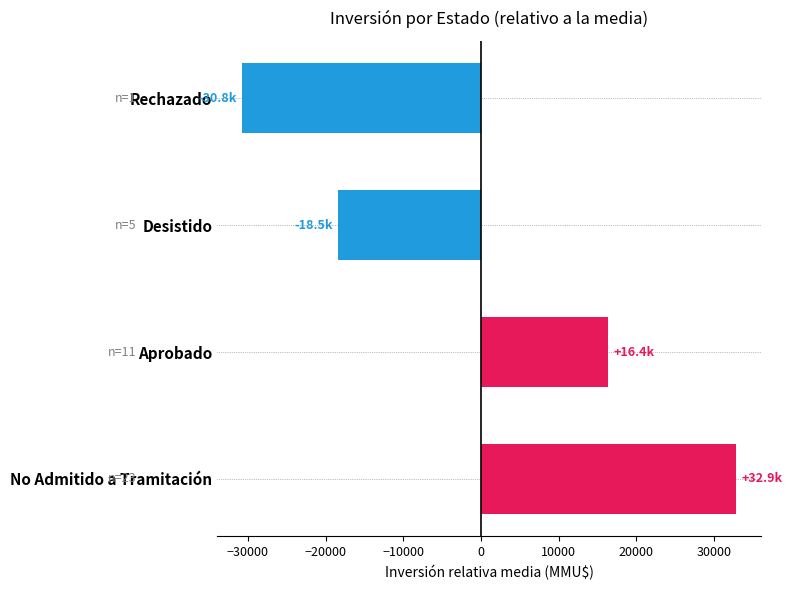

What is the difference between the maximum and minimum values?

63679.0